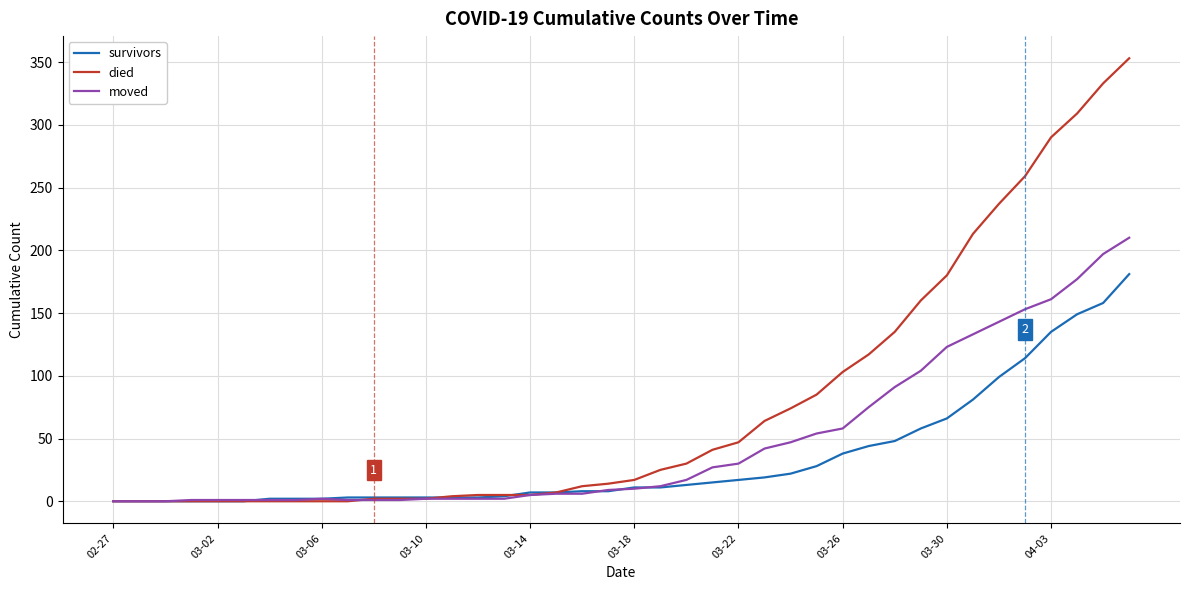

At how many categories does at least one series exceed 192?

7